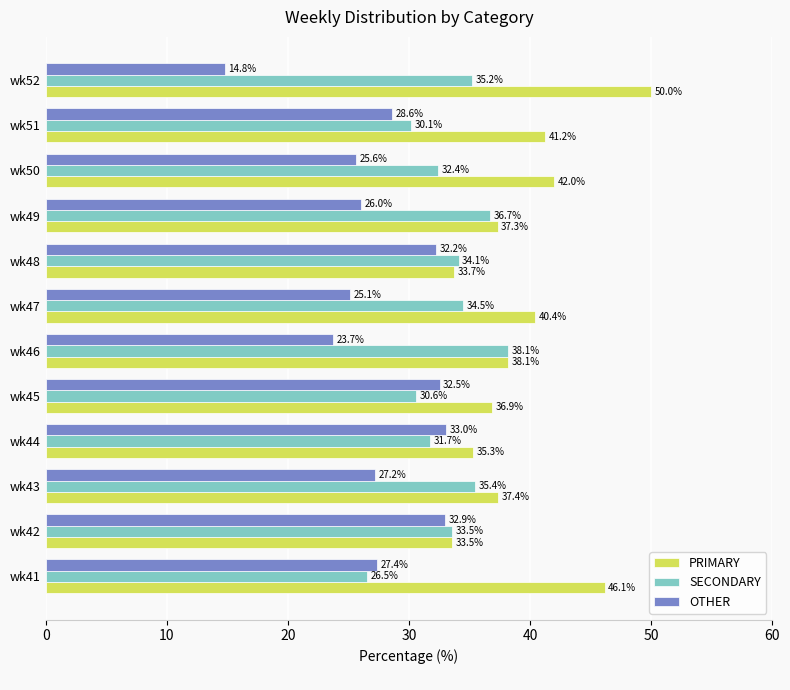

What is the smallest value displayed?

14.8